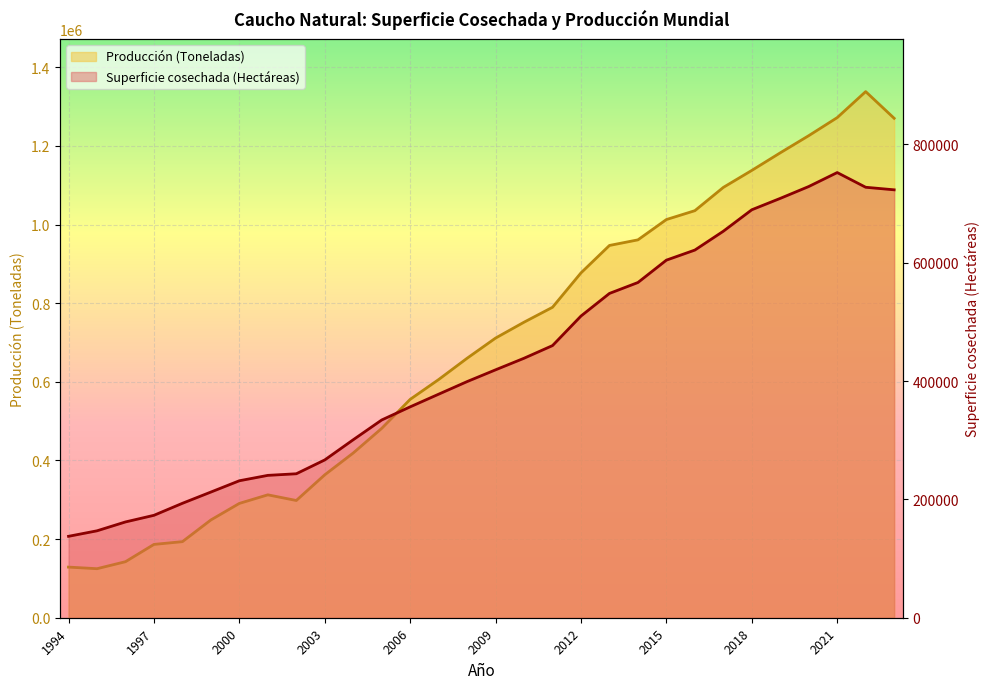

Which series has the largest range (max minus min)?

Producción (Toneladas)